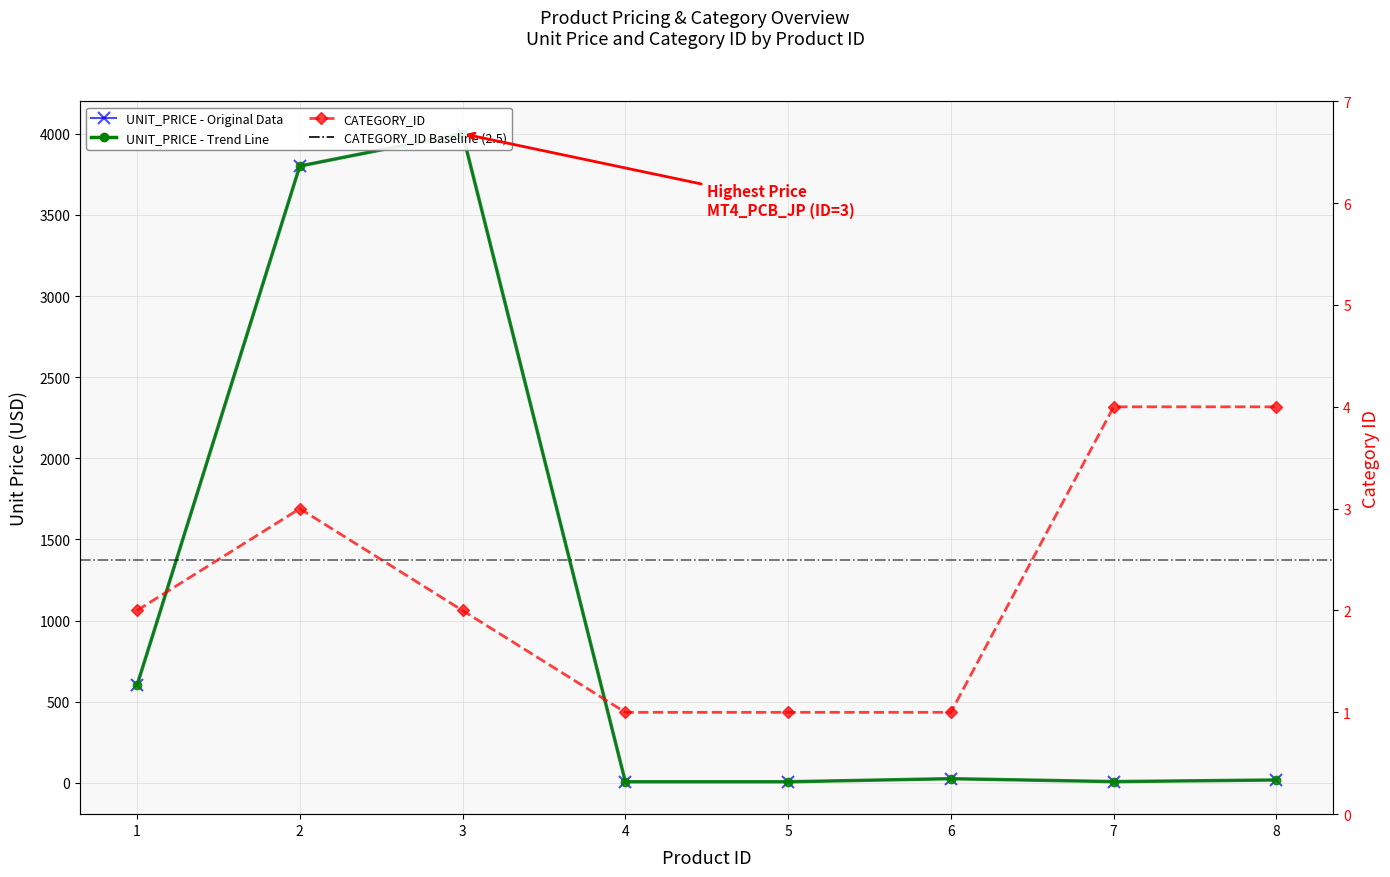

List the series in order of their overall mean, highest first.

UNIT_PRICE, CATEGORY_ID